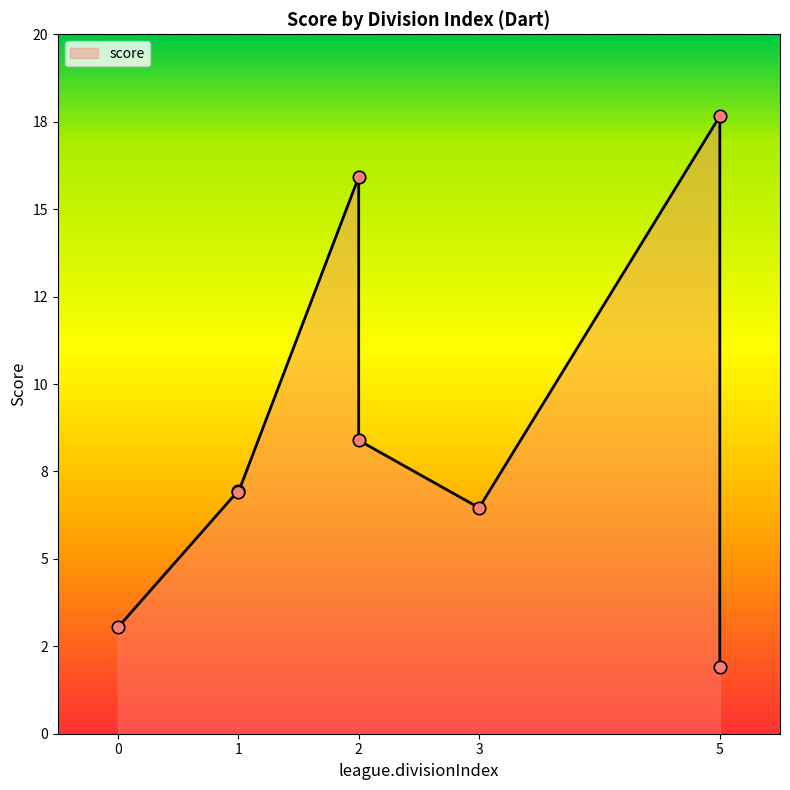

What is the change in value from 5 to 3?

-11.2